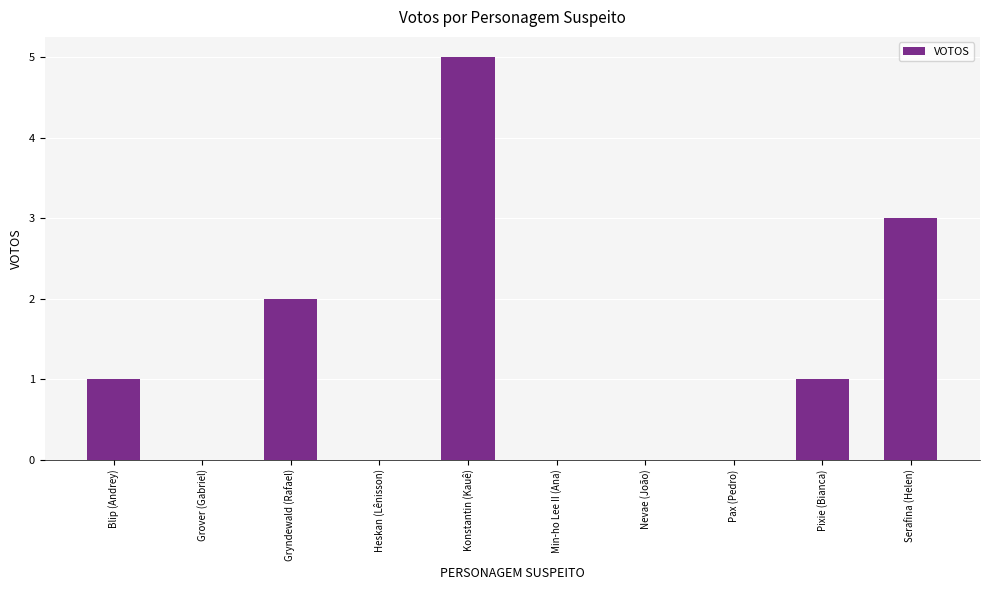

Count the number of categories in the chart.

10